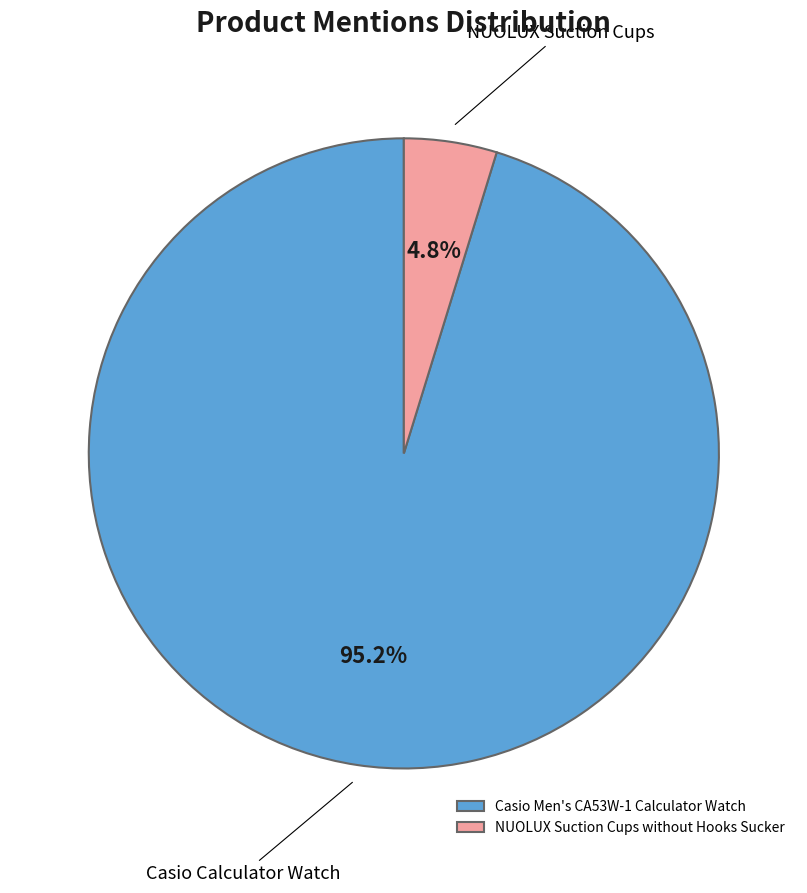

How many segments does this pie chart have?

2